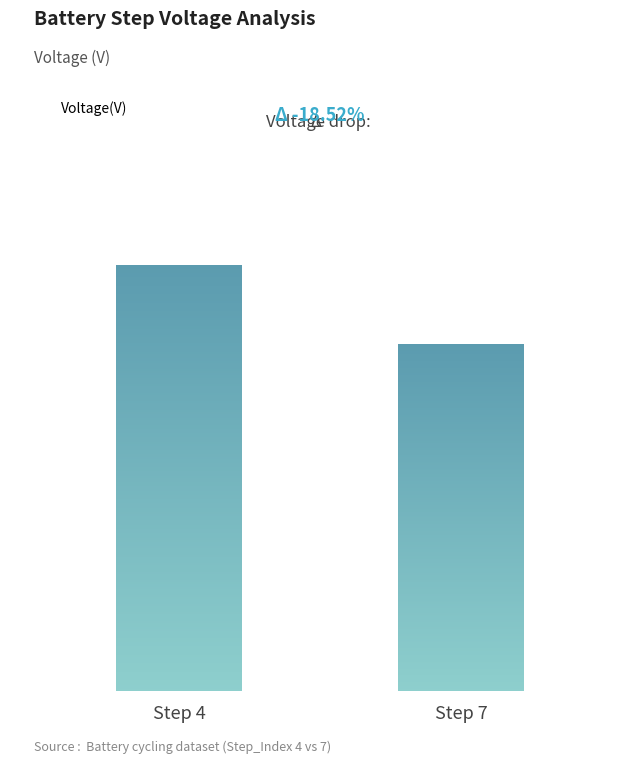

Reading right to left, what are all the values shown in this chart?

3.2	3.9